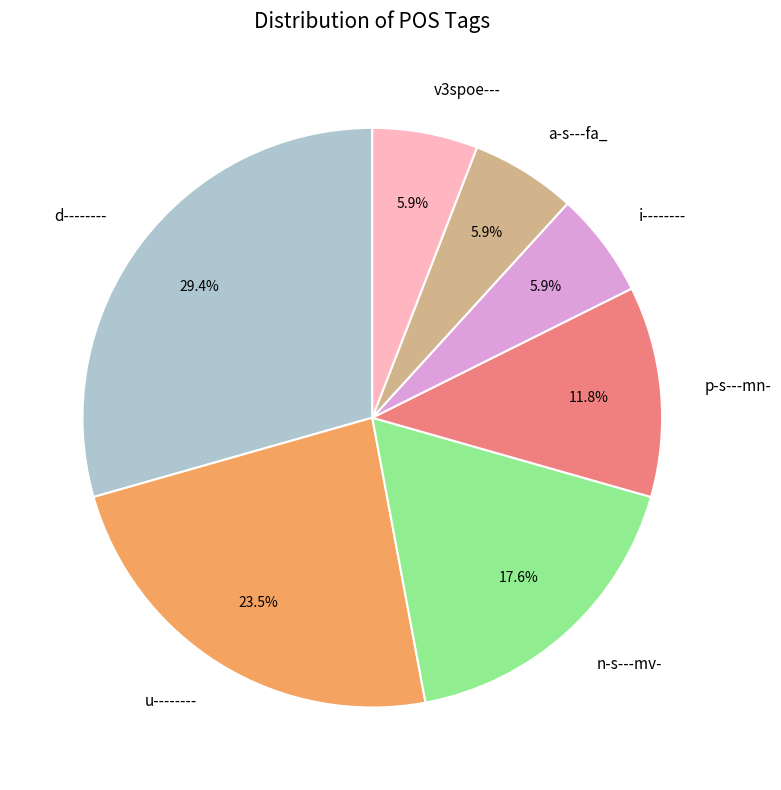

To the nearest percent, what is the difference between the d-------- and n-s---mv- slice percentages?

12%